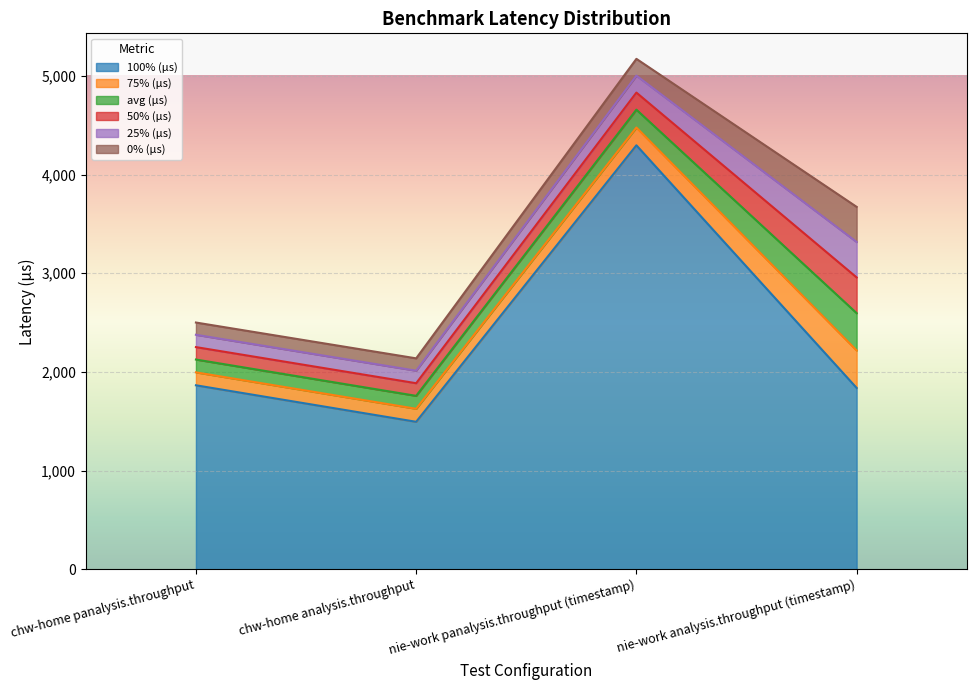

At which label does avg (µs) first exceed 181?

nie-work analysis.throughput (timestamp)